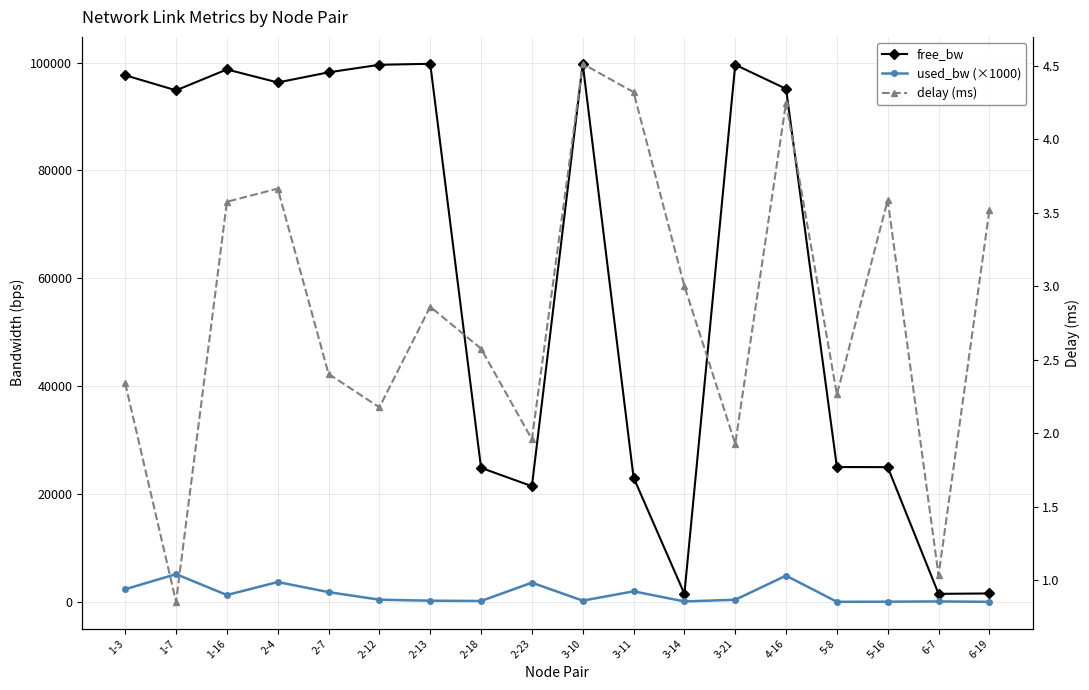

At which category does delay (ms) reach its first local peak?

2-4